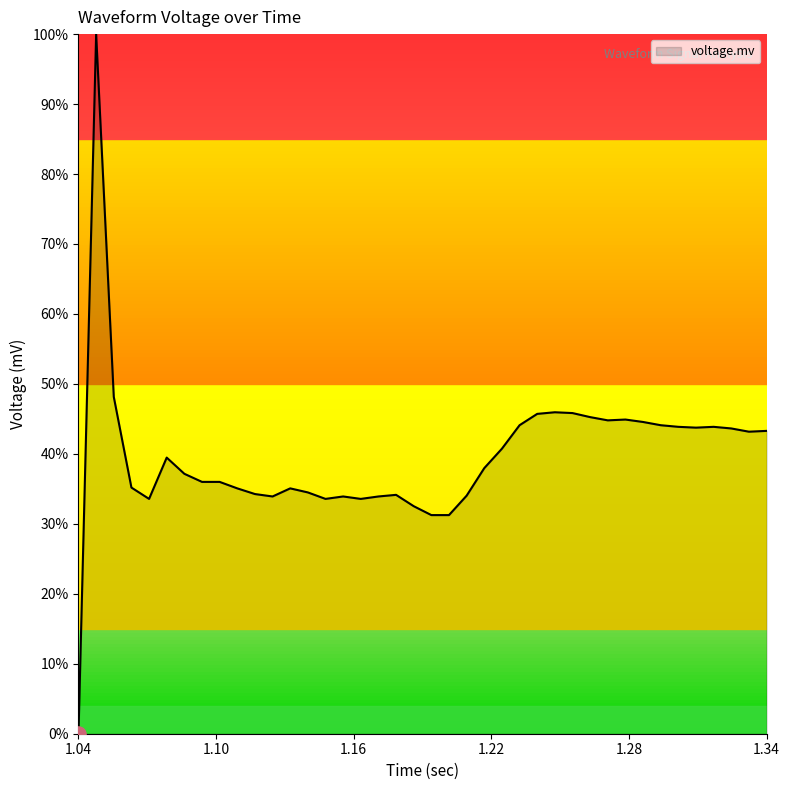

What is the difference between the maximum and minimum values?

100.0